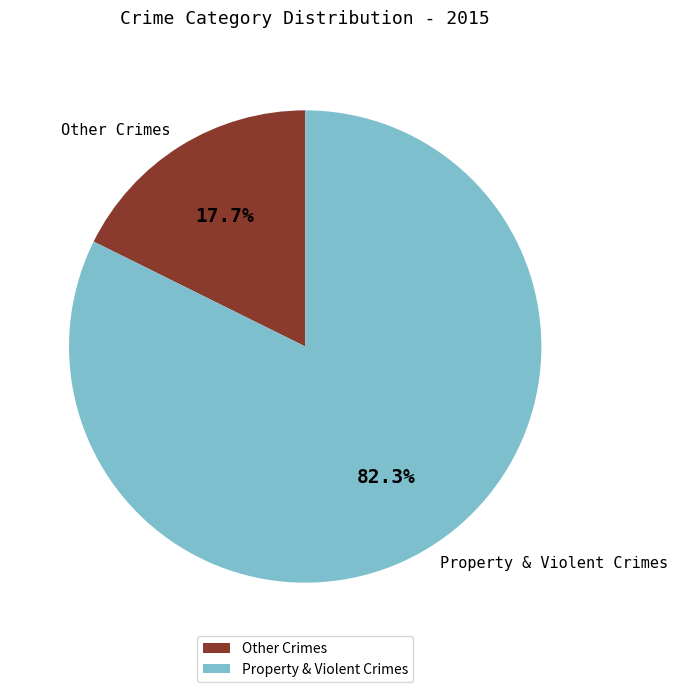

Which category has the biggest portion of the pie?

Property & Violent Crimes